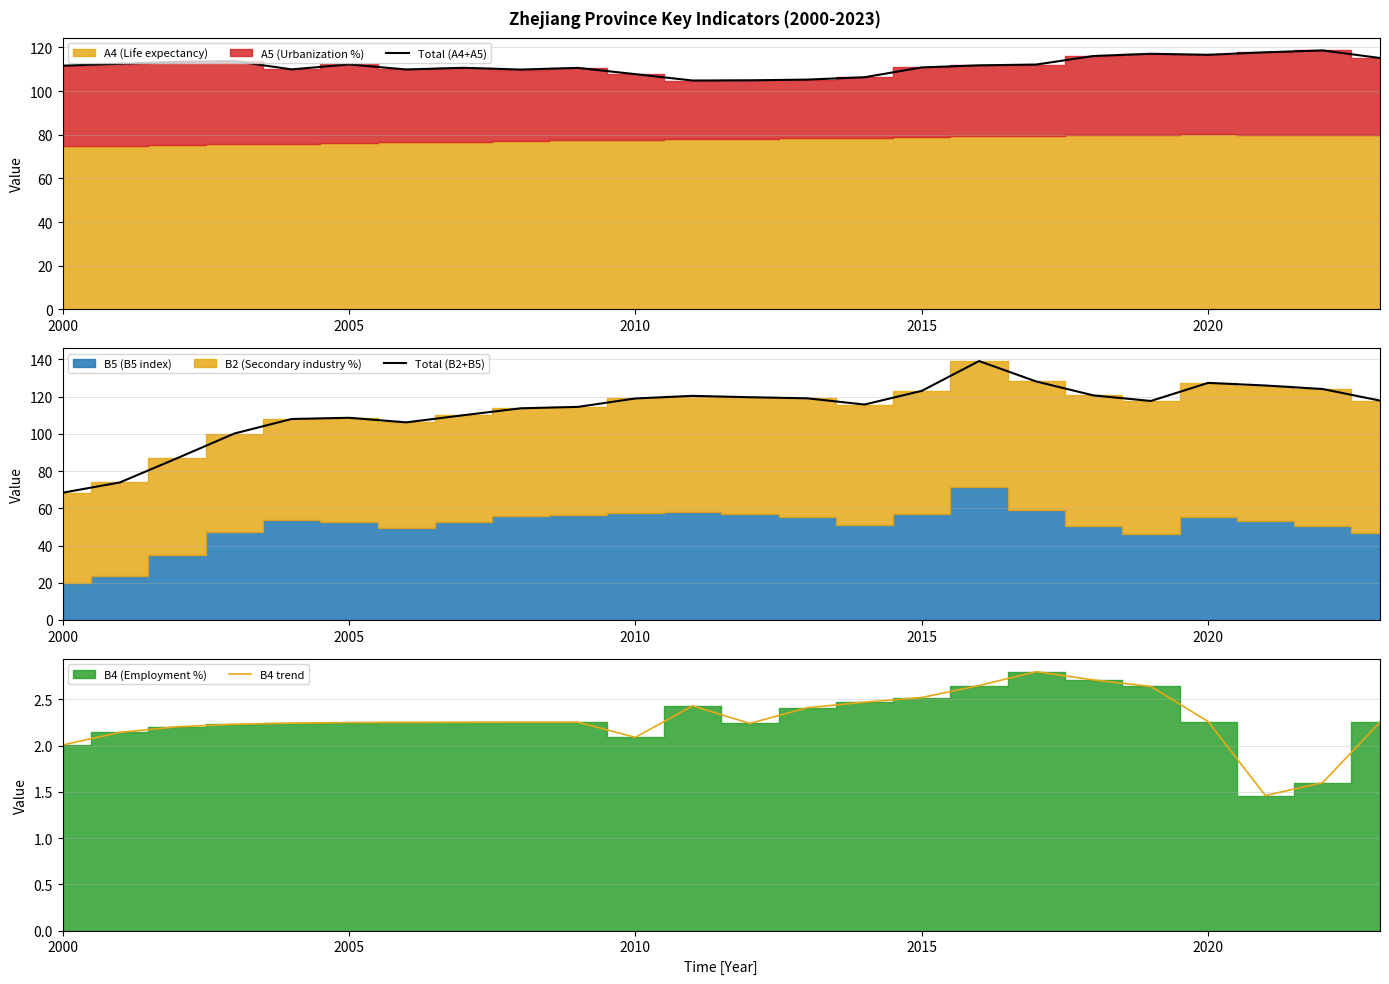

What is the maximum value for Total (A4+A5)?

118.6